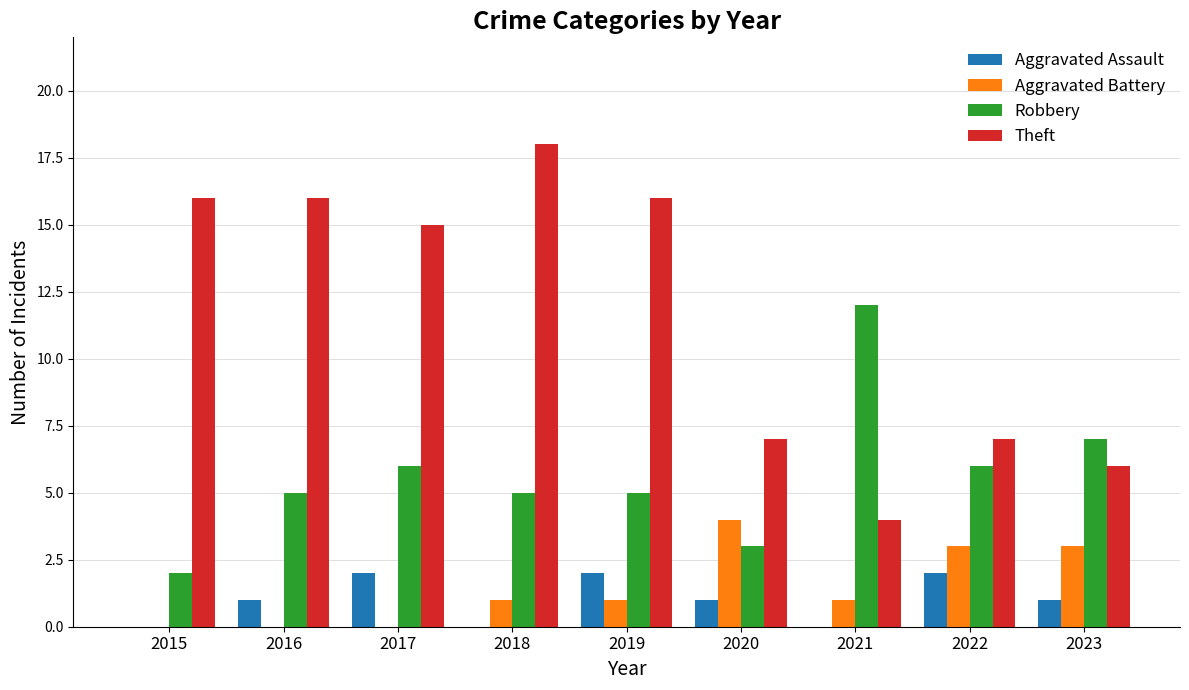

How many series are shown in this chart?

4